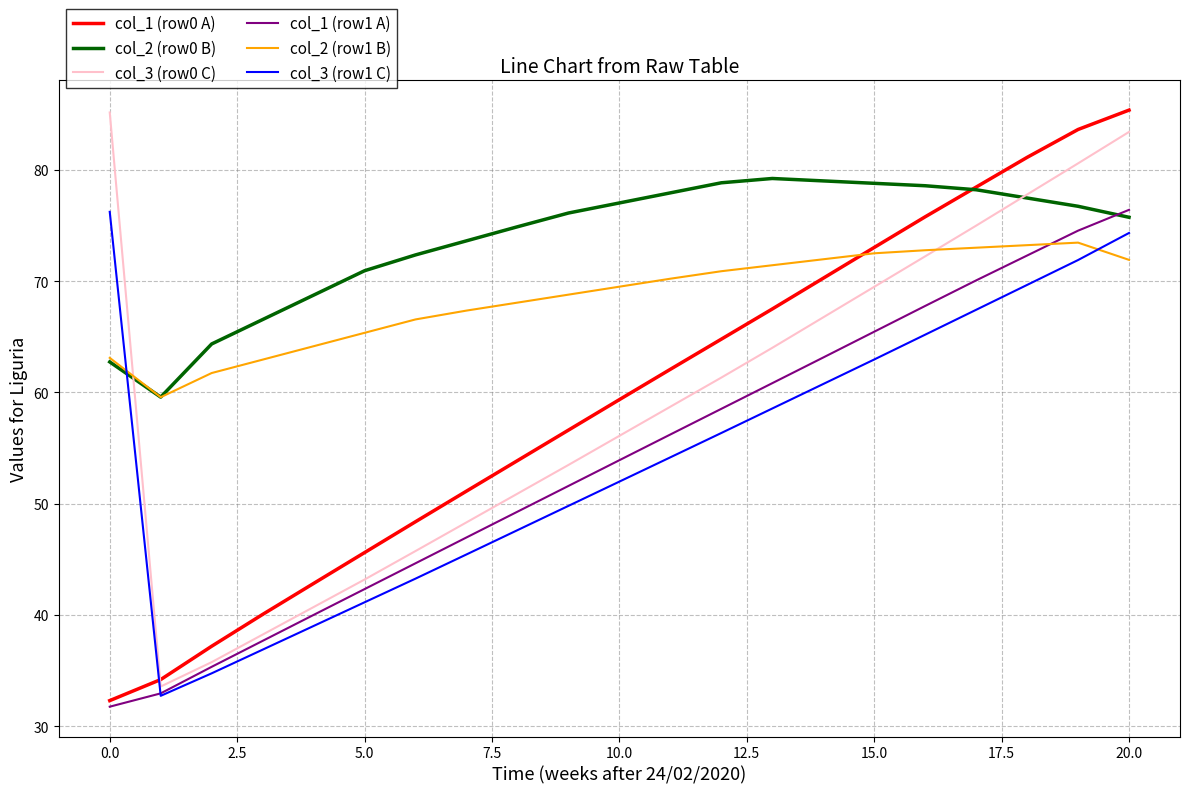

Does the chart have visible grid lines?

Yes